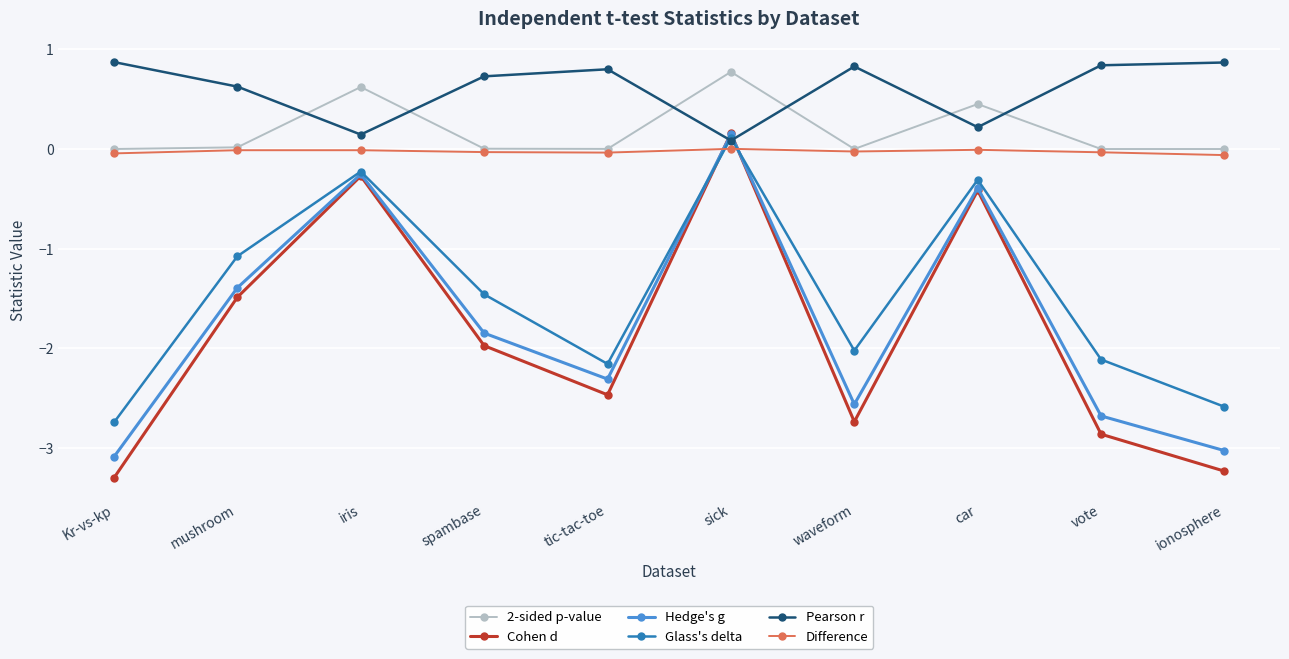

At which category is the sum across all series the highest?

sick